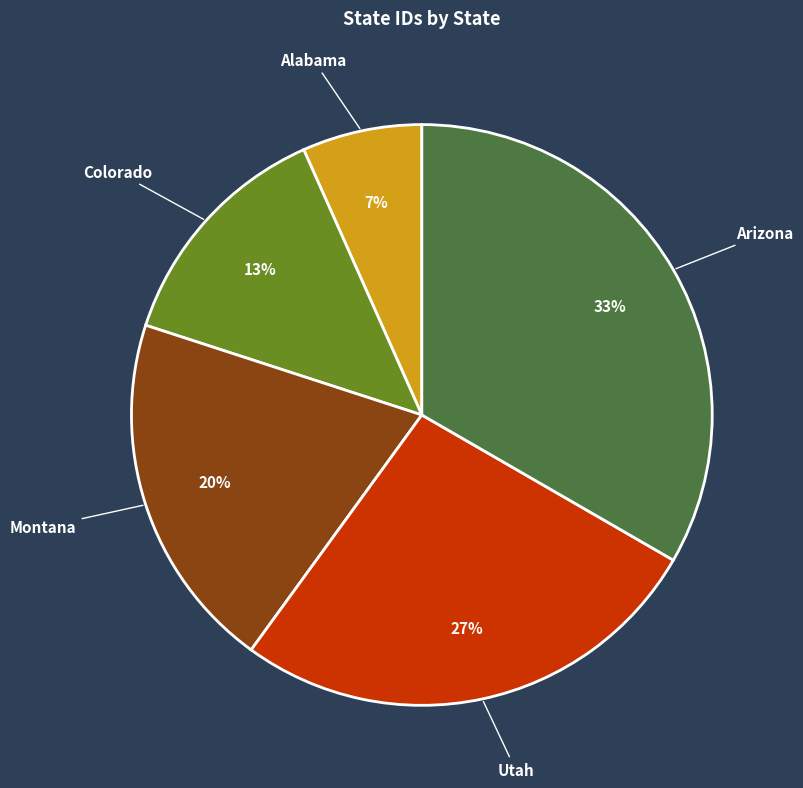

Rank the categories by value from lowest to highest.

Alabama, Colorado, Montana, Utah, Arizona